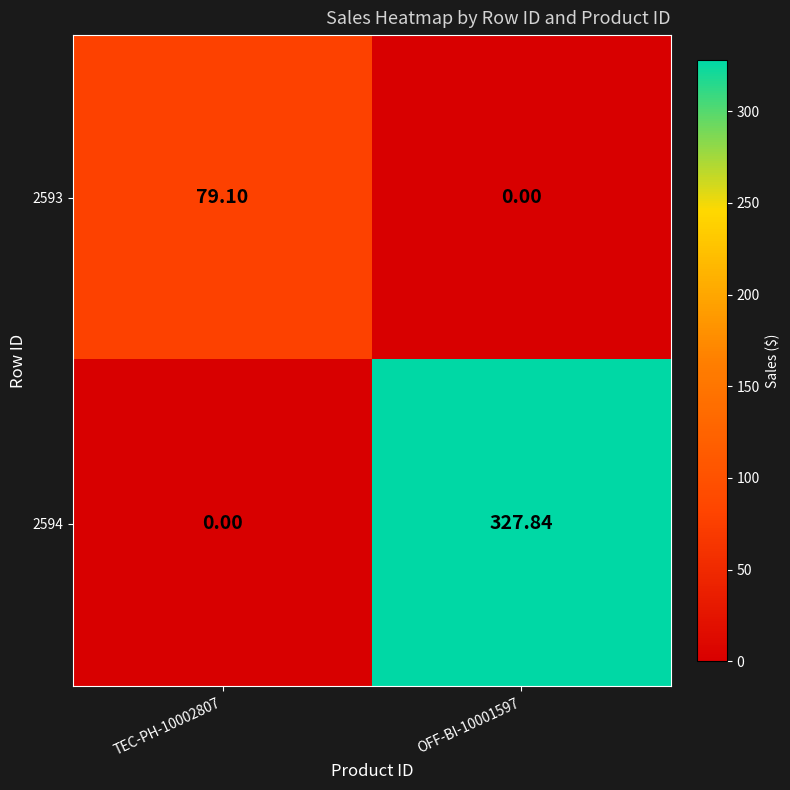

Is the value of 2593 at TEC-PH-10002807 greater than the value of 2594 at OFF-BI-10001597?

No